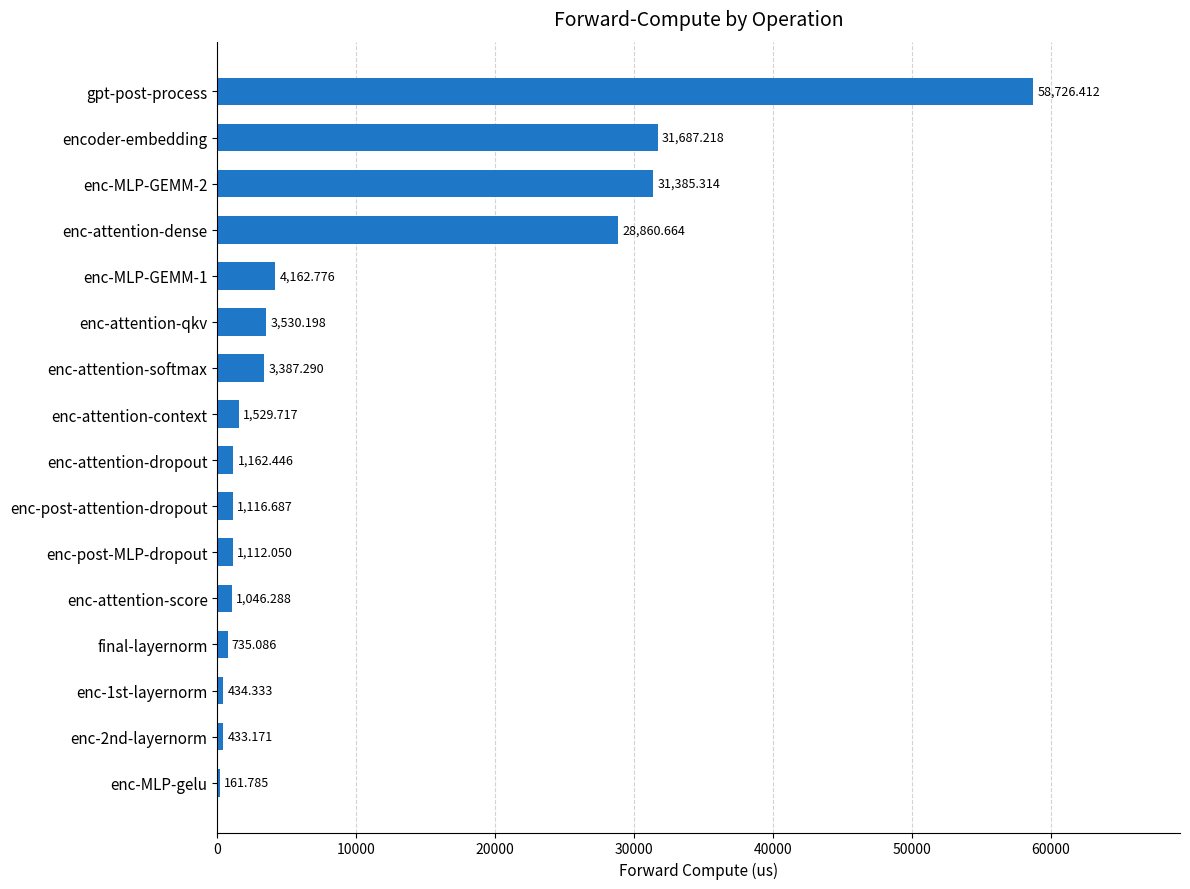

What is the maximum value shown in the chart?

58726.4